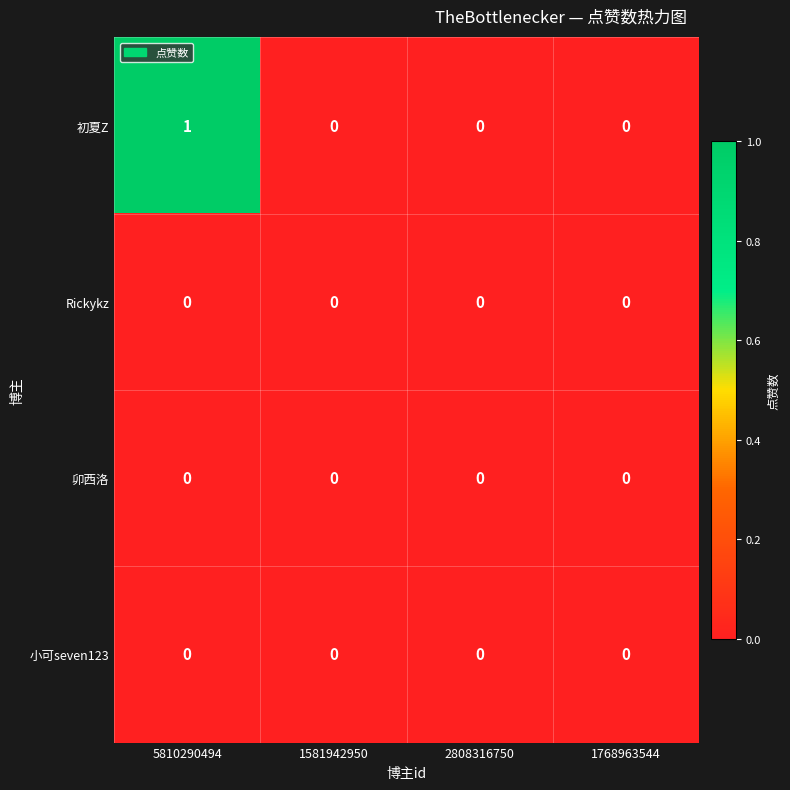

The 小可seven123 series shows 0 at 1768963544. True or false?

True